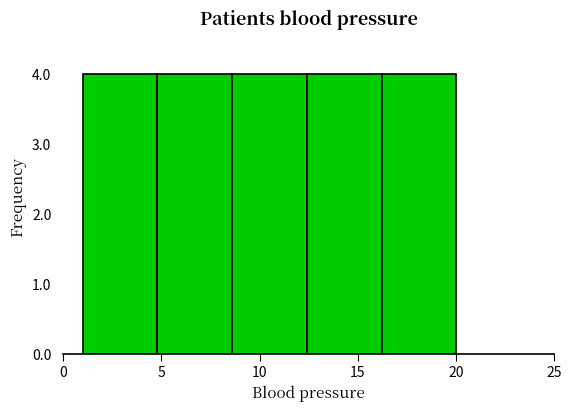

Reading left to right, list every bar in this chart as the range it spans on the x-axis followed by its height. Neither the bar edges nor the heights are printed on the chart, so give them approximately, as read against the axes.

1.0 to 4.8: 4
4.8 to 8.6: 4
8.6 to 12.4: 4
12.4 to 16.2: 4
16.2 to 20.0: 4